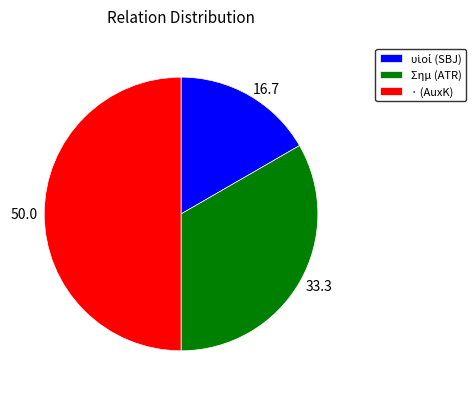

What is the ratio of the value at Σημ (ATR) to the value at · (AuxK)?

0.7